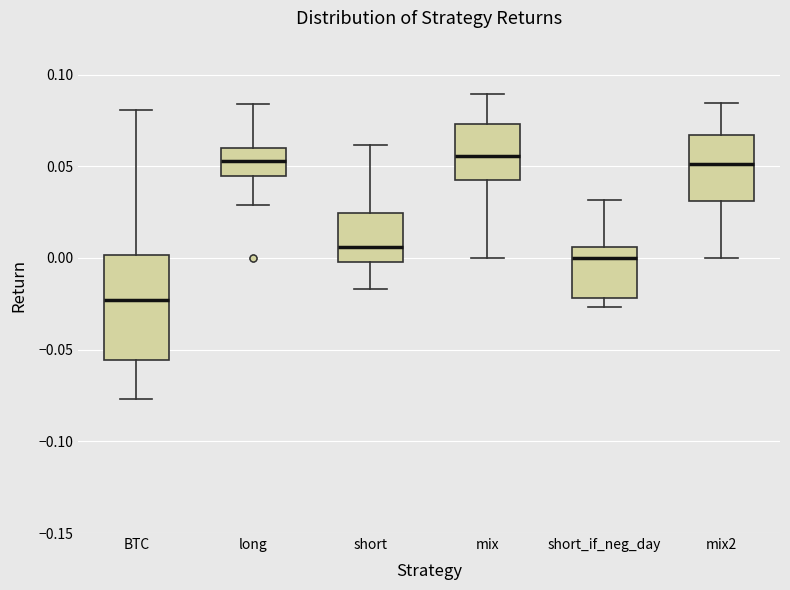

Where is the lower edge of the box for short on the y-axis? The values are not printed on the chart, so give them approximately, as read against the axis.

0.000